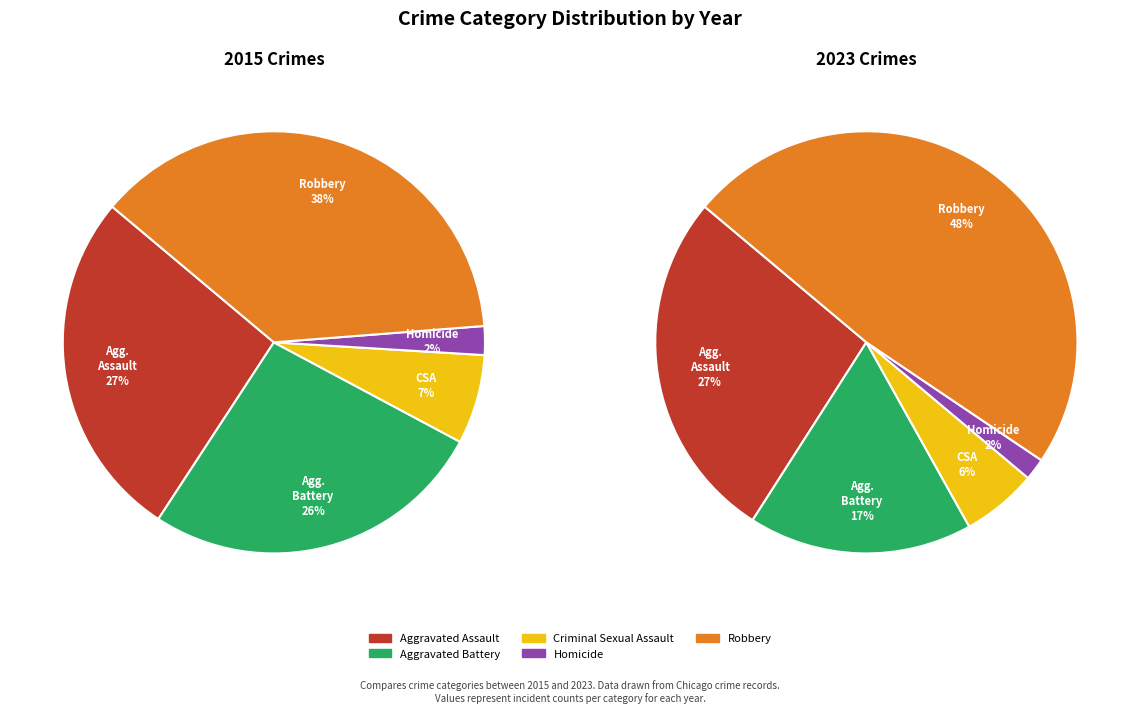

What is the smallest slice in the pie chart?

Homicide